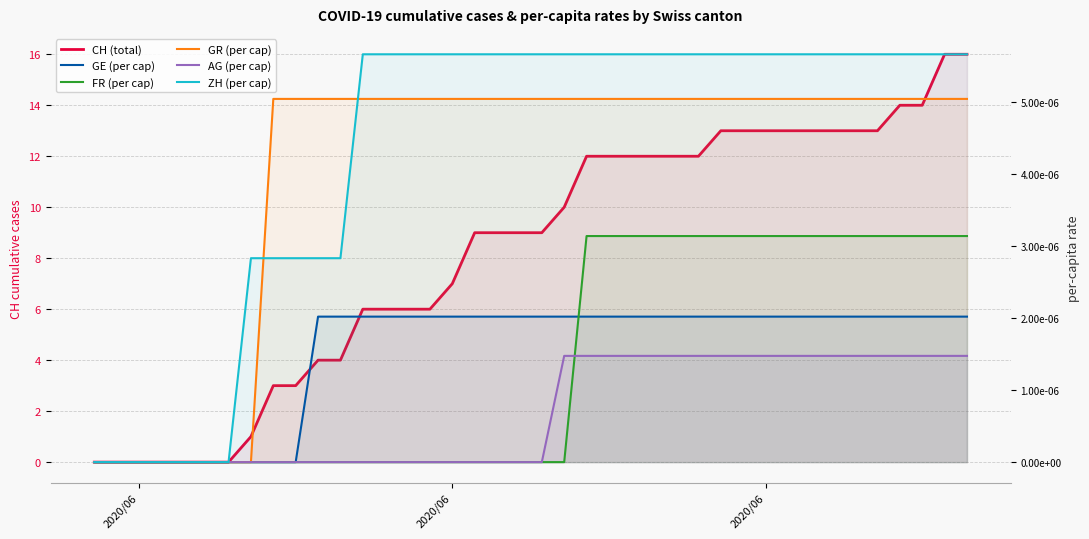

True or false: GE (per cap) has a value of 0.0 at 22.

False